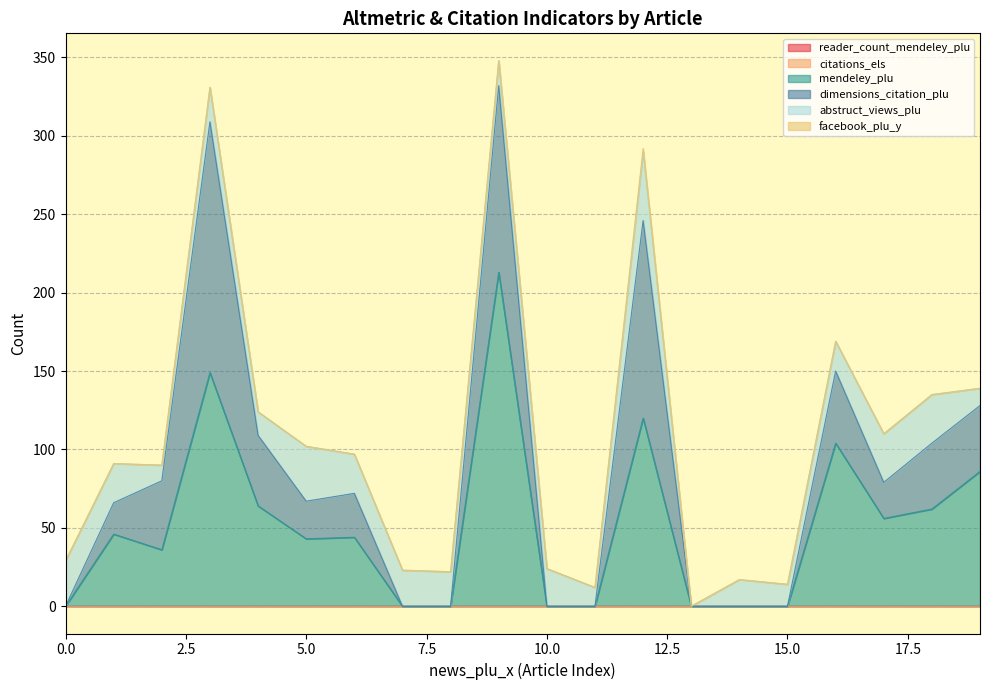

Is it true that abstruct_views_plu equals 29 at 0?

True